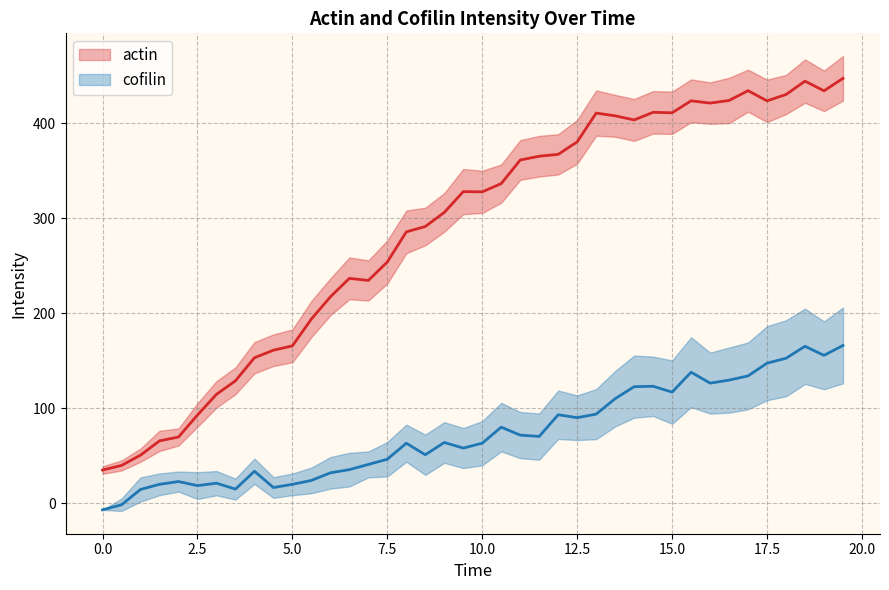

Reading left to right, transcribe all the data shown in this chart.

actin: 35.0	39.8	50.7	65.7	69.8	92.9	114.7	128.9	153.2	161.1	165.7	194.0	217.3	236.7	234.5	254.0	285.7	291.3	306.1	328.1	327.8	336.5	361.3	365.3	367.3	380.4	410.7	407.8	403.5	411.5	411.0	423.6	421.2	424.0	434.3	423.6	430.3	444.3	434.1	447.2
actin_upper: 39.0	45.2	57.6	76.3	78.8	105.3	128.6	143.0	169.7	177.8	183.0	213.0	236.7	258.8	255.7	276.7	308.2	311.1	326.5	351.9	350.0	356.6	382.2	386.7	388.4	403.5	434.5	429.9	425.5	433.9	433.3	446.1	443.0	447.8	456.4	445.9	450.9	467.2	455.4	470.7
actin_lower: 31.1	34.5	43.7	55.0	60.8	80.6	100.7	114.9	136.7	144.5	148.4	174.9	197.9	214.7	213.4	231.3	263.2	271.5	285.8	304.3	305.6	316.3	340.4	343.9	346.1	357.4	386.9	385.8	381.5	389.1	388.7	401.1	399.4	400.1	412.2	401.2	409.6	421.5	412.8	423.8
cofilin: -6.9	-1.5	14.6	20.0	22.9	18.6	21.2	14.9	33.7	16.6	19.9	24.1	32.0	35.4	40.9	46.4	63.2	51.1	64.0	58.1	63.3	80.1	71.7	70.4	93.2	90.1	93.8	110.1	122.7	123.2	117.0	138.0	126.5	129.6	134.1	147.5	152.6	165.3	155.7	166.1
cofilin_upper: -6.9	5.0	27.3	31.4	33.5	32.7	33.9	26.0	47.1	27.5	31.3	37.6	48.7	53.1	54.6	64.5	82.8	72.3	85.4	79.2	86.5	105.7	96.1	94.6	118.6	113.6	120.2	139.3	155.4	154.4	150.4	174.8	158.6	163.9	169.3	186.4	192.6	204.9	191.4	206.0
cofilin_lower: -6.9	-8.1	1.8	8.5	12.3	4.5	8.4	3.9	20.4	5.7	8.5	10.5	15.4	17.7	27.3	28.2	43.7	29.9	42.6	37.0	40.1	54.6	47.4	45.8	67.7	66.5	67.5	80.9	90.0	91.9	83.7	101.2	94.4	95.3	98.9	108.5	112.6	125.6	120.0	126.2